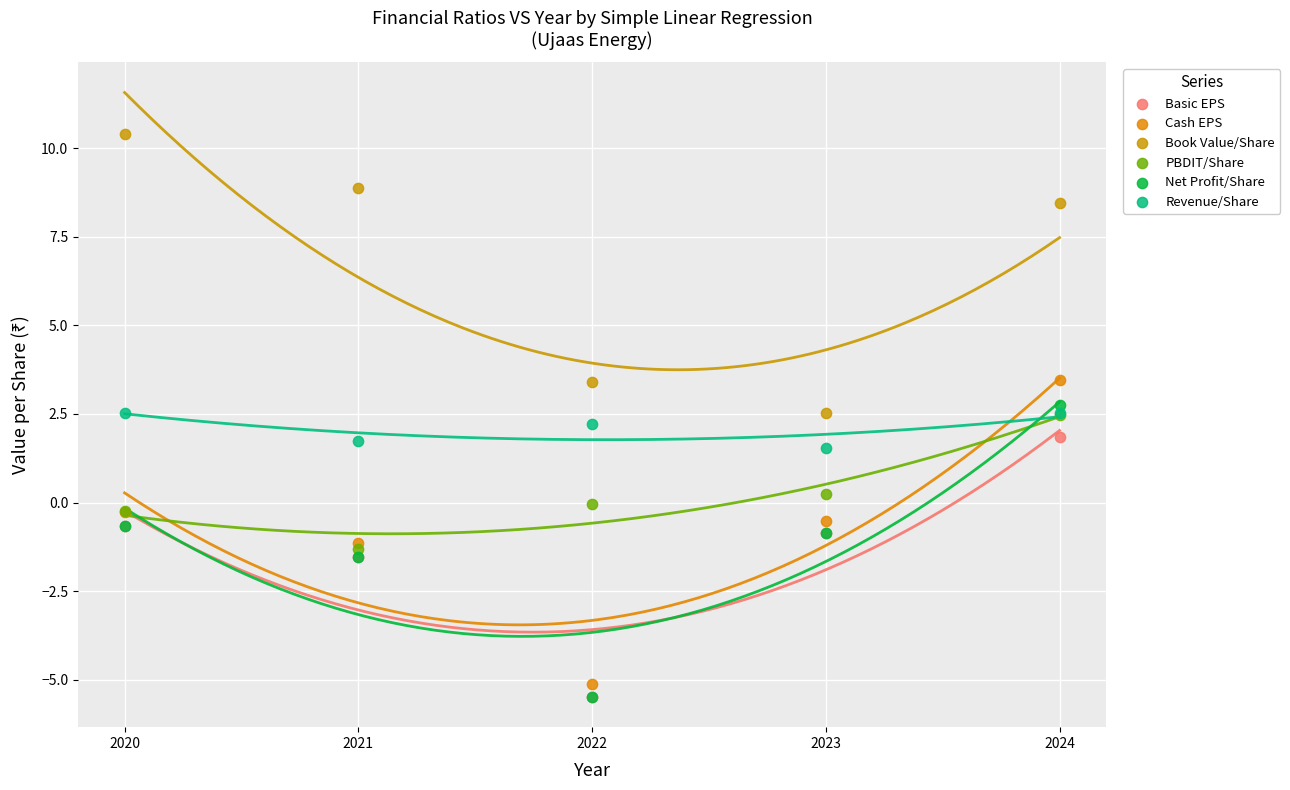

What are all the series names shown in the legend?

Basic EPS, Cash EPS, Book Value/Share, PBDIT/Share, Net Profit/Share, Revenue/Share